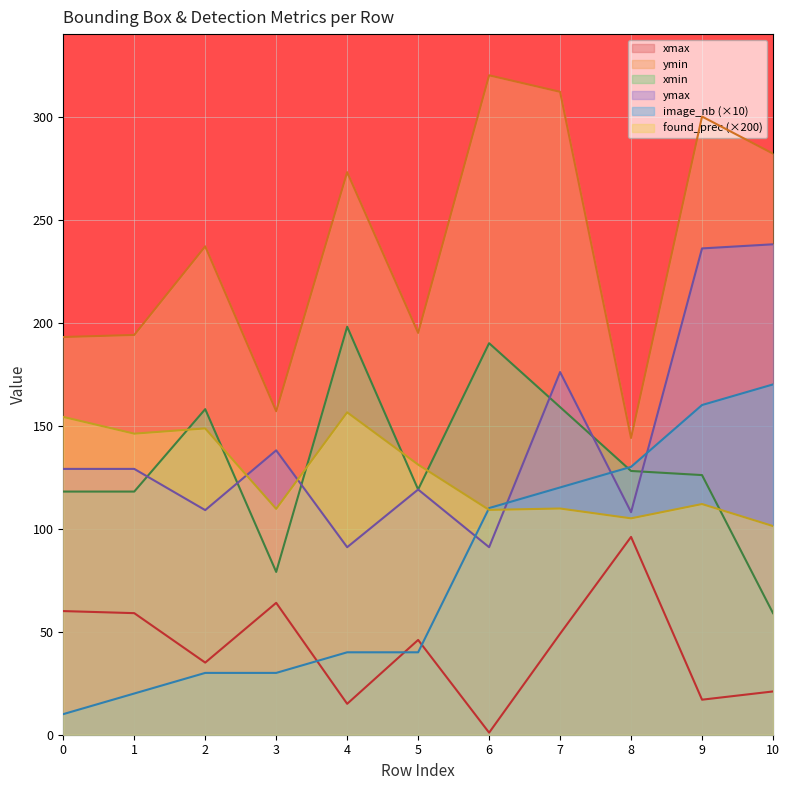

List the series in order of their peak value, lowest first.

xmax, found_prec (×200), image_nb (×10), xmin, ymax, ymin